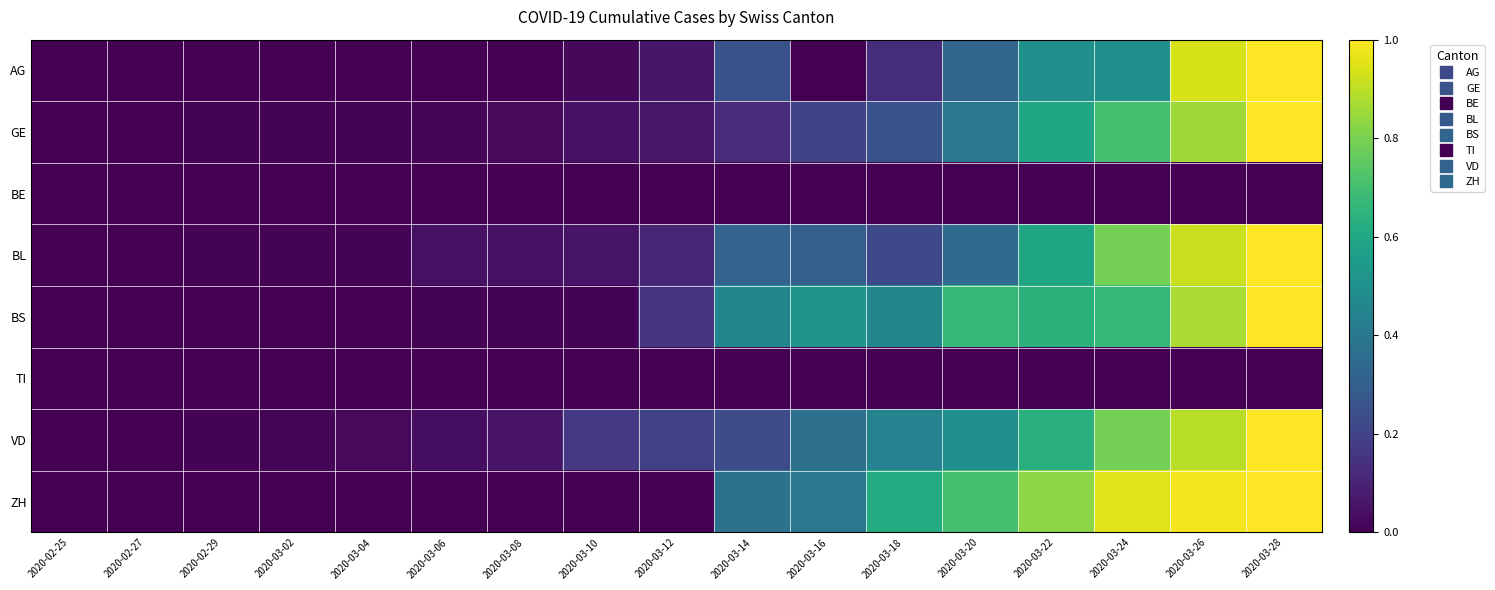

Reading left to right, what are all the values shown in this chart?

AG: 2020-02-25=0.0	2020-02-27=0.0	2020-02-29=0.0	2020-03-02=0.0	2020-03-04=0.0	2020-03-06=0.0	2020-03-08=0.0	2020-03-10=0.0	2020-03-12=0.1	2020-03-14=0.2	2020-03-16=0.0	2020-03-18=0.1	2020-03-20=0.3	2020-03-22=0.5	2020-03-24=0.5	2020-03-26=0.9	2020-03-28=1.0
GE: 2020-02-25=0.0	2020-02-27=0.0	2020-02-29=0.0	2020-03-02=0.0	2020-03-04=0.0	2020-03-06=0.0	2020-03-08=0.0	2020-03-10=0.0	2020-03-12=0.1	2020-03-14=0.1	2020-03-16=0.2	2020-03-18=0.3	2020-03-20=0.4	2020-03-22=0.6	2020-03-24=0.7	2020-03-26=0.9	2020-03-28=1.0
BE: 2020-02-25=0.0	2020-02-27=0.0	2020-02-29=0.0	2020-03-02=0.0	2020-03-04=0.0	2020-03-06=0.0	2020-03-08=0.0	2020-03-10=0.0	2020-03-12=0.0	2020-03-14=0.0	2020-03-16=0.0	2020-03-18=0.0	2020-03-20=0.0	2020-03-22=0.0	2020-03-24=0.0	2020-03-26=0.0	2020-03-28=0.0
BL: 2020-02-25=0.0	2020-02-27=0.0	2020-02-29=0.0	2020-03-02=0.0	2020-03-04=0.0	2020-03-06=0.0	2020-03-08=0.0	2020-03-10=0.1	2020-03-12=0.1	2020-03-14=0.3	2020-03-16=0.3	2020-03-18=0.2	2020-03-20=0.3	2020-03-22=0.6	2020-03-24=0.8	2020-03-26=0.9	2020-03-28=1.0
BS: 2020-02-25=0.0	2020-02-27=0.0	2020-02-29=0.0	2020-03-02=0.0	2020-03-04=0.0	2020-03-06=0.0	2020-03-08=0.0	2020-03-10=0.0	2020-03-12=0.1	2020-03-14=0.5	2020-03-16=0.5	2020-03-18=0.5	2020-03-20=0.7	2020-03-22=0.6	2020-03-24=0.7	2020-03-26=0.9	2020-03-28=1.0
TI: 2020-02-25=0.0	2020-02-27=0.0	2020-02-29=0.0	2020-03-02=0.0	2020-03-04=0.0	2020-03-06=0.0	2020-03-08=0.0	2020-03-10=0.0	2020-03-12=0.0	2020-03-14=0.0	2020-03-16=0.0	2020-03-18=0.0	2020-03-20=0.0	2020-03-22=0.0	2020-03-24=0.0	2020-03-26=0.0	2020-03-28=0.0
VD: 2020-02-25=0.0	2020-02-27=0.0	2020-02-29=0.0	2020-03-02=0.0	2020-03-04=0.0	2020-03-06=0.0	2020-03-08=0.1	2020-03-10=0.2	2020-03-12=0.2	2020-03-14=0.2	2020-03-16=0.4	2020-03-18=0.4	2020-03-20=0.5	2020-03-22=0.6	2020-03-24=0.8	2020-03-26=0.9	2020-03-28=1.0
ZH: 2020-02-25=0.0	2020-02-27=0.0	2020-02-29=0.0	2020-03-02=0.0	2020-03-04=0.0	2020-03-06=0.0	2020-03-08=0.0	2020-03-10=0.0	2020-03-12=0.0	2020-03-14=0.4	2020-03-16=0.4	2020-03-18=0.6	2020-03-20=0.7	2020-03-22=0.8	2020-03-24=1.0	2020-03-26=1.0	2020-03-28=1.0